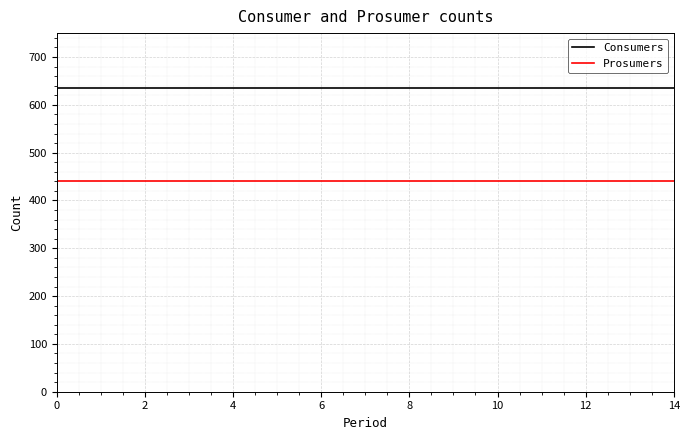

What is the greatest value displayed?

635